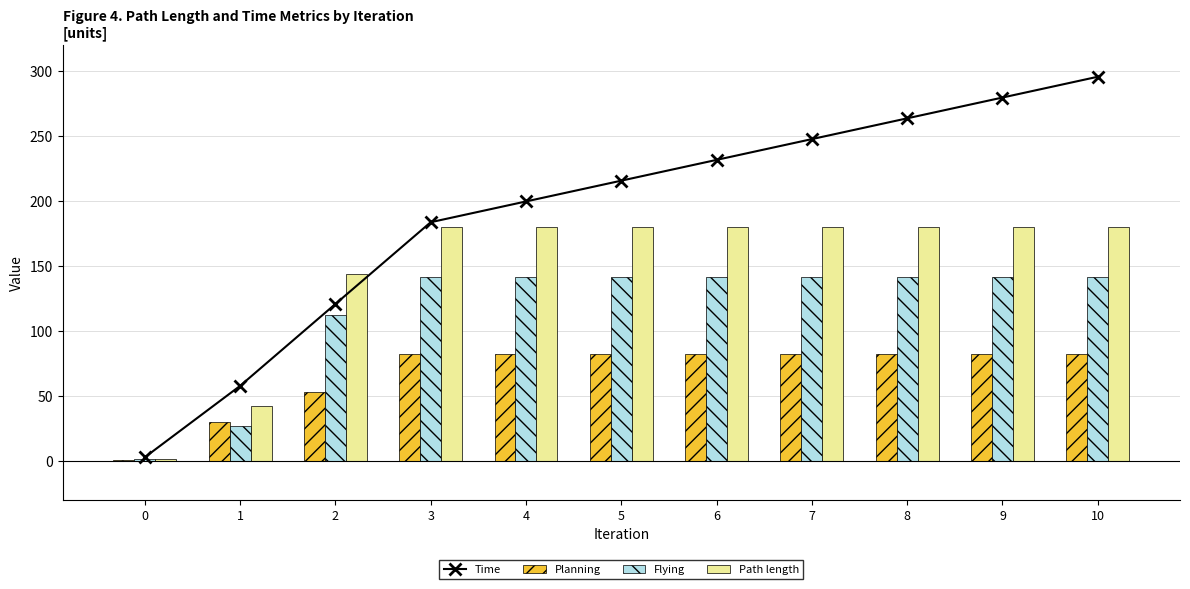

Which series has the largest total across all categories?

Time